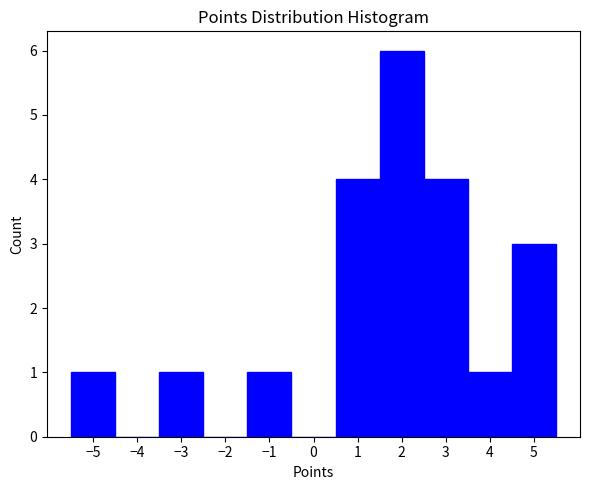

How tall is the bar that spans -1.5 to -0.5 on the x-axis? The values are not printed on the chart, so give them approximately, as read against the axis.

1